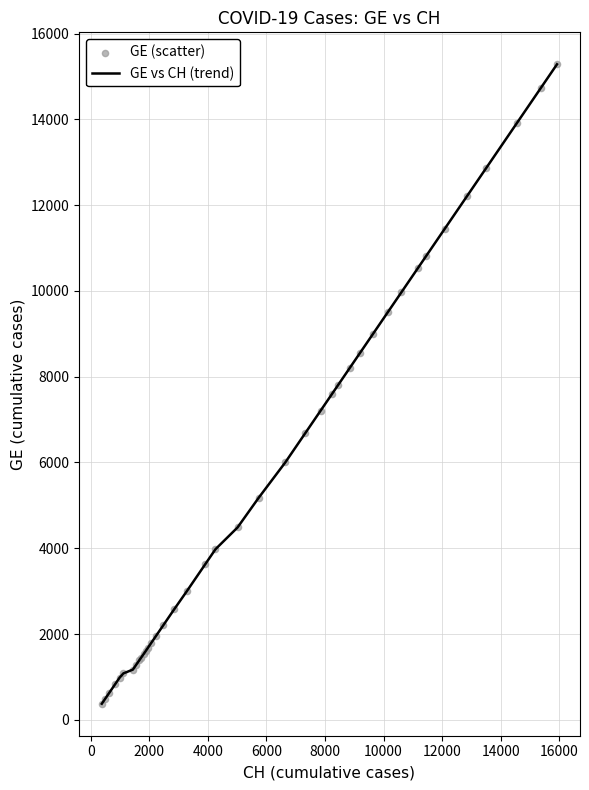

What is the greatest value displayed?

15284